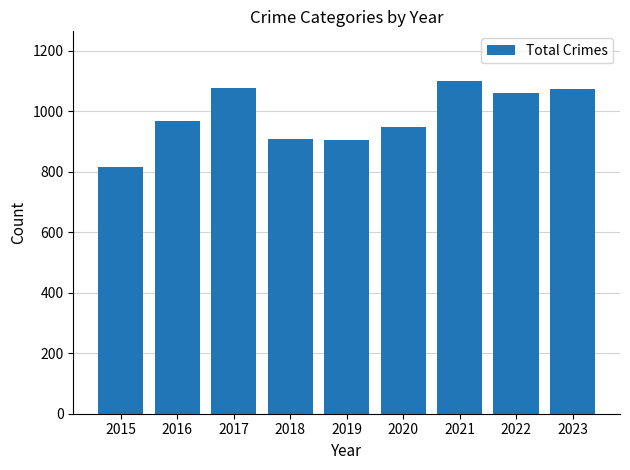

Read the value at 2023, to the nearest 10.

1070